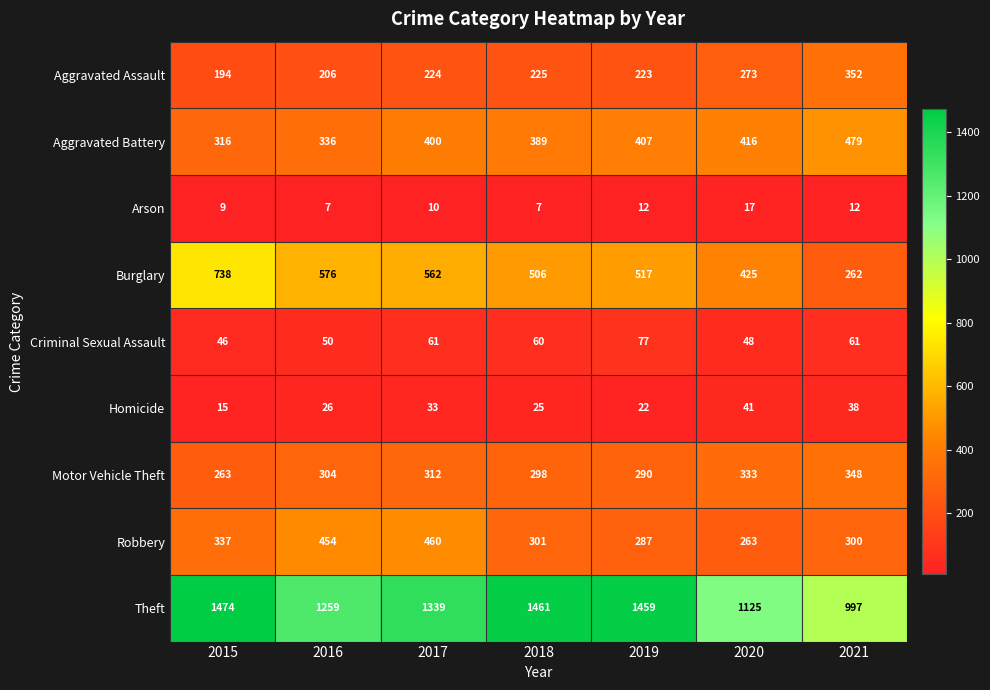

Where is Homicide nearest to the value 28?

2016